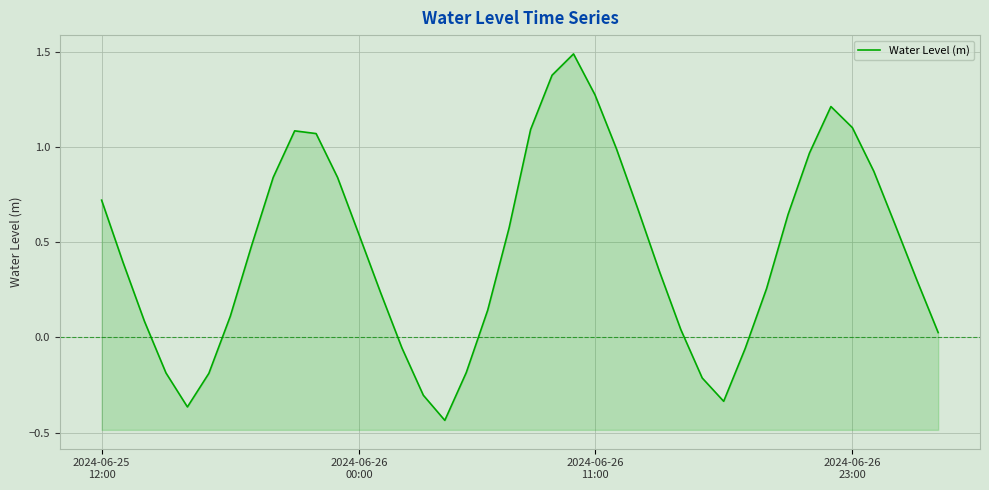

List the labels in order of value, largest first.

22, 21, 23, 34, 35, 20, 9, 10, 24, 33, 36, 8, 11, 2024-06-25
12:00, 25, 32, 37, 19, 12, 7, 2024-06-26
00:00, 26, 38, 31, 13, 18, 6, 2024-06-26
11:00, 27, 39, 14, 30, 17, 2024-06-26
23:00, 5, 28, 15, 29, 4, 16